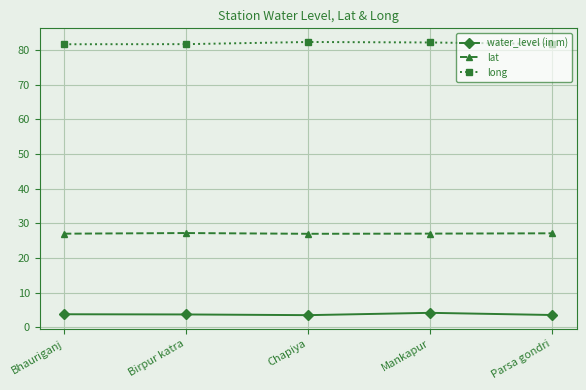

What value does the water_level (in m) series have at Chapiya?

3.5